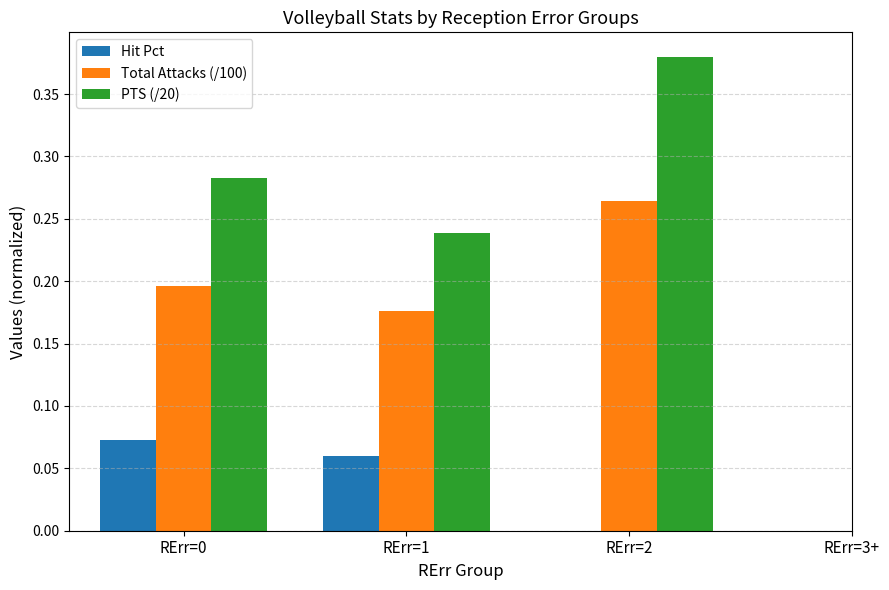

What is the label of the 3rd bar from the left?

RErr=2